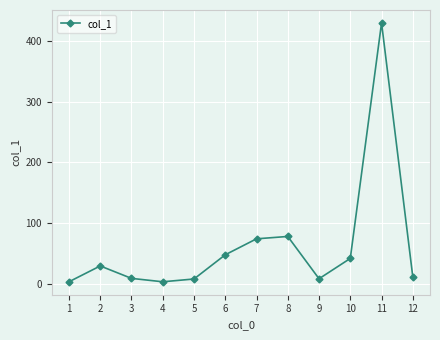

Count the number of categories in the chart.

12